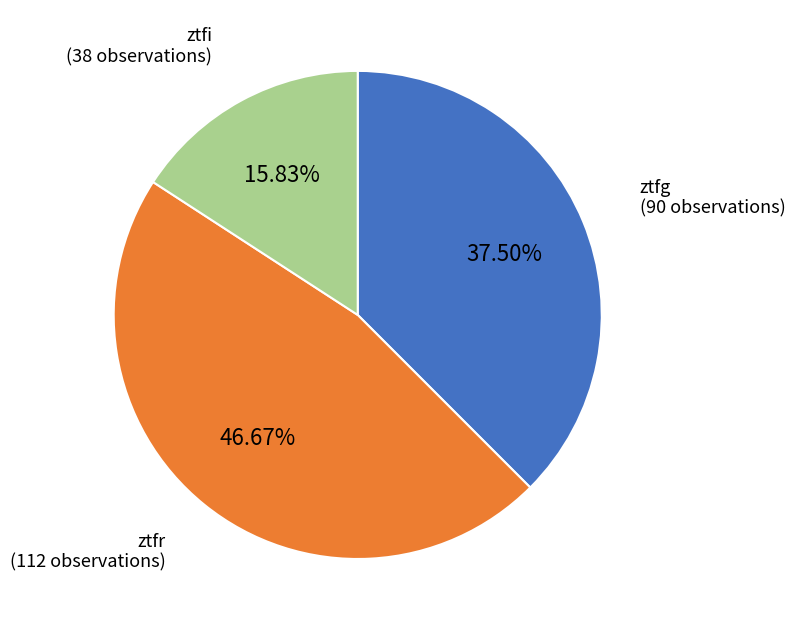

Is there a majority slice in this chart?

No